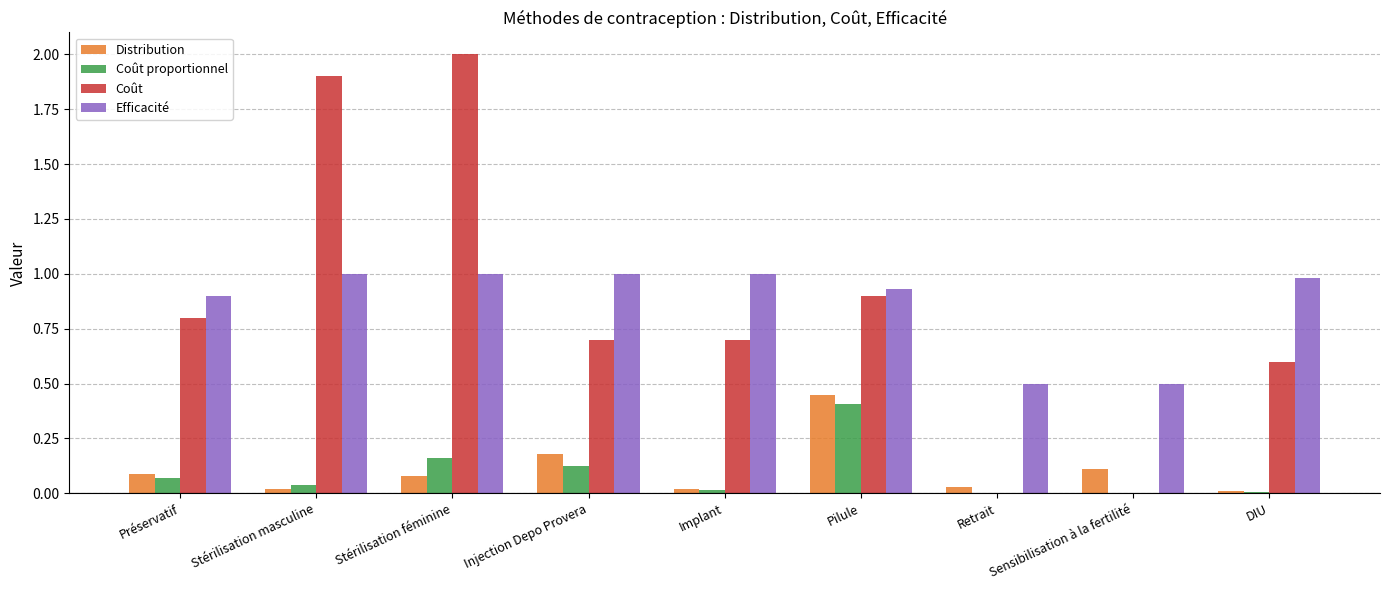

Which label corresponds to the largest value in the chart?

Stérilisation féminine